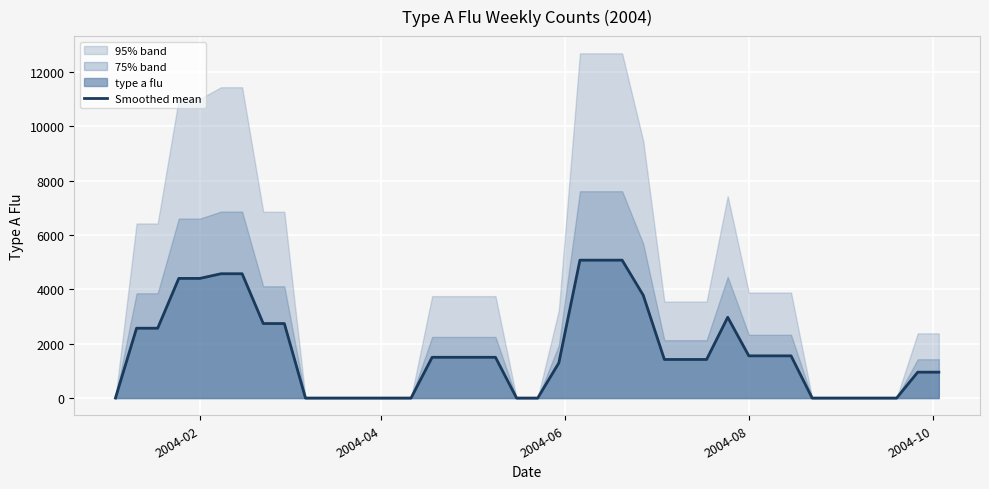

What is the maximum value shown in the chart?

5073.5